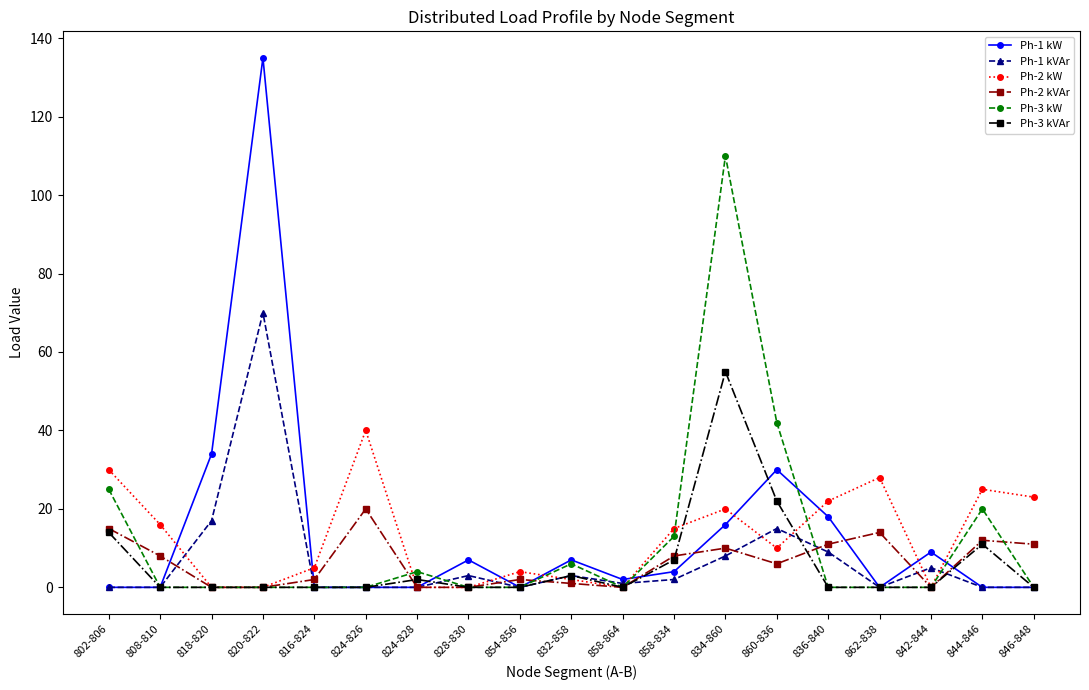

What are all the series names shown in the legend?

Ph-1 kW, Ph-1 kVAr, Ph-2 kW, Ph-2 kVAr, Ph-3 kW, Ph-3 kVAr